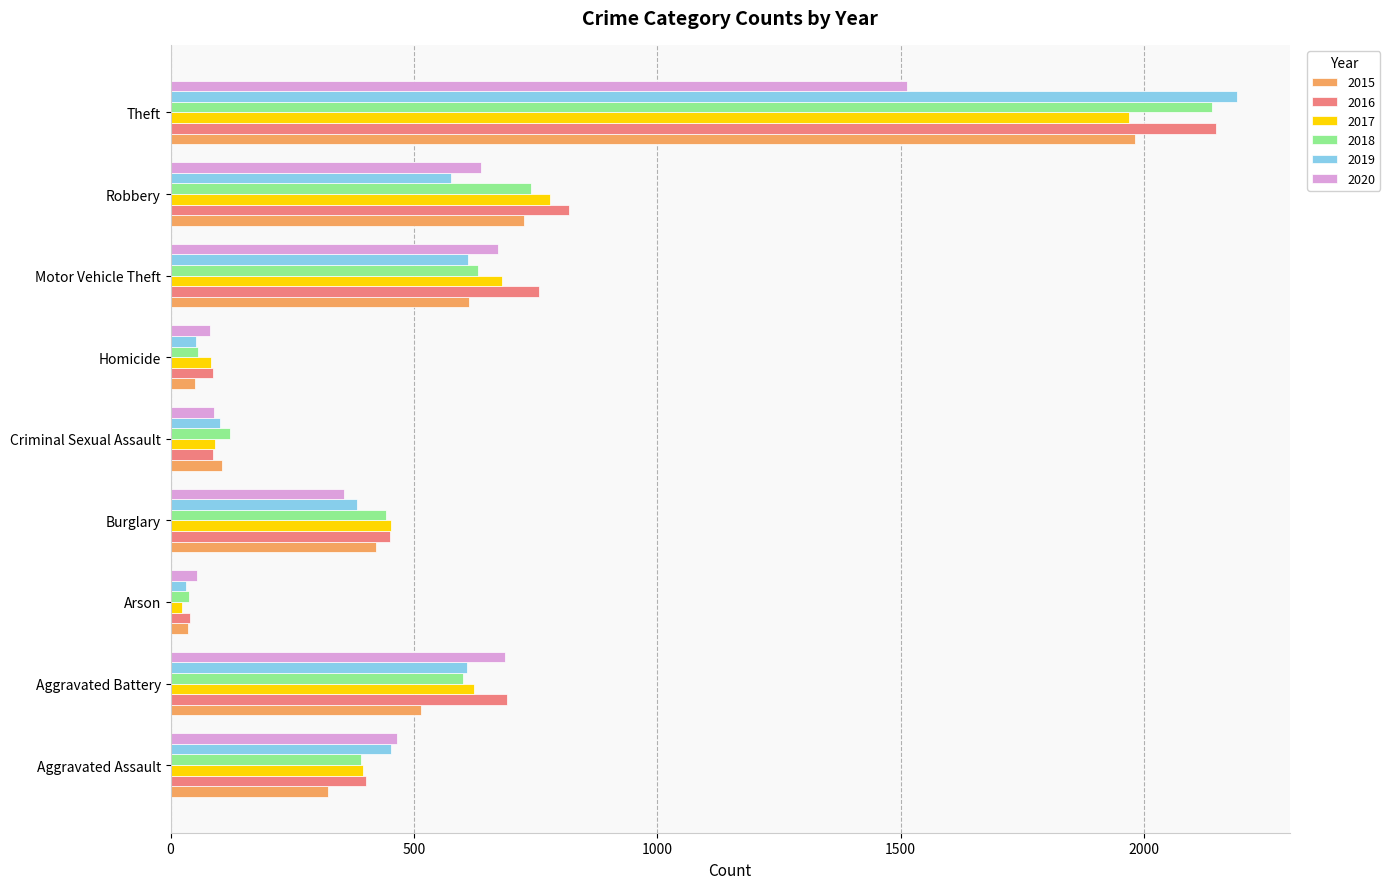

What is the total value across all series at Aggravated Battery?

3723